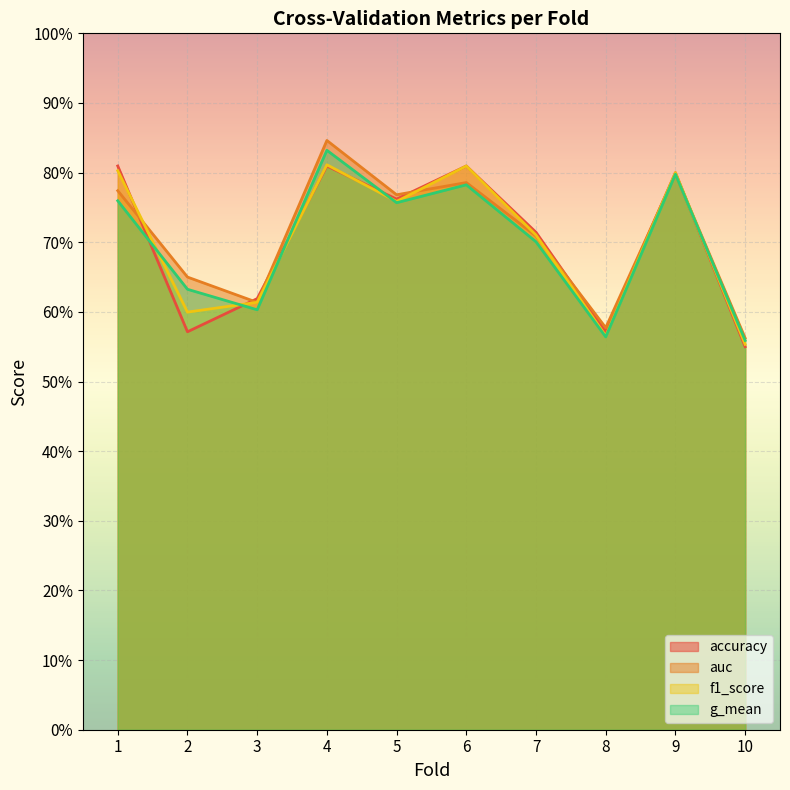

Does the chart display data point markers on the line(s)?

No